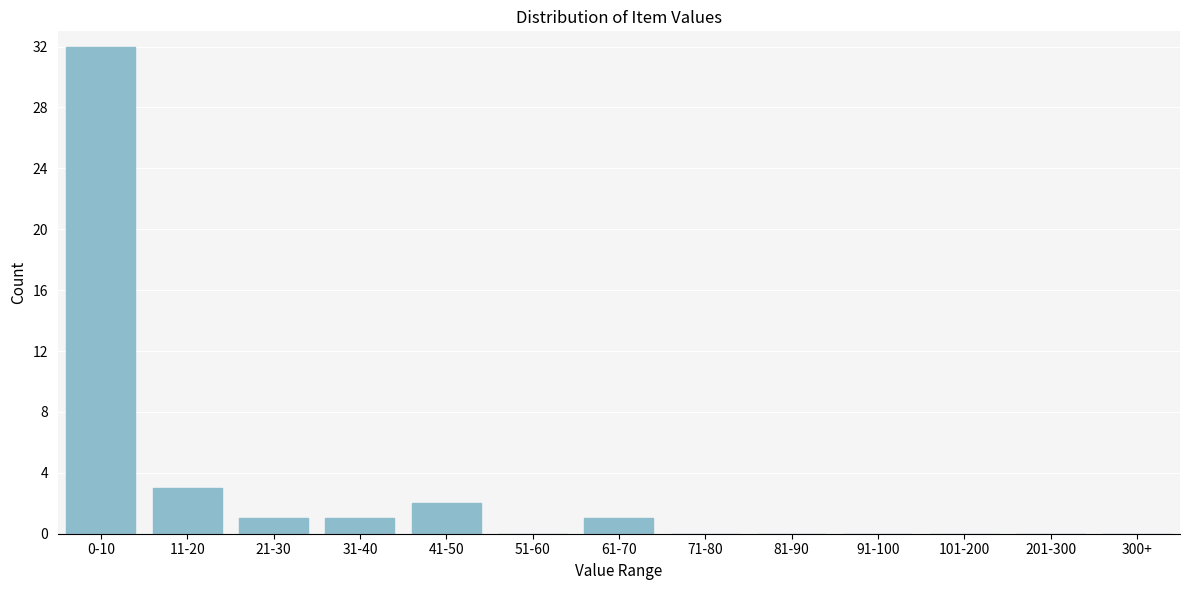

Reading left to right, transcribe all the data shown in this chart.

0-10=32	11-20=3	21-30=1	31-40=1	41-50=2	51-60=0	61-70=1	71-80=0	81-90=0	91-100=0	101-200=0	201-300=0	300+=0